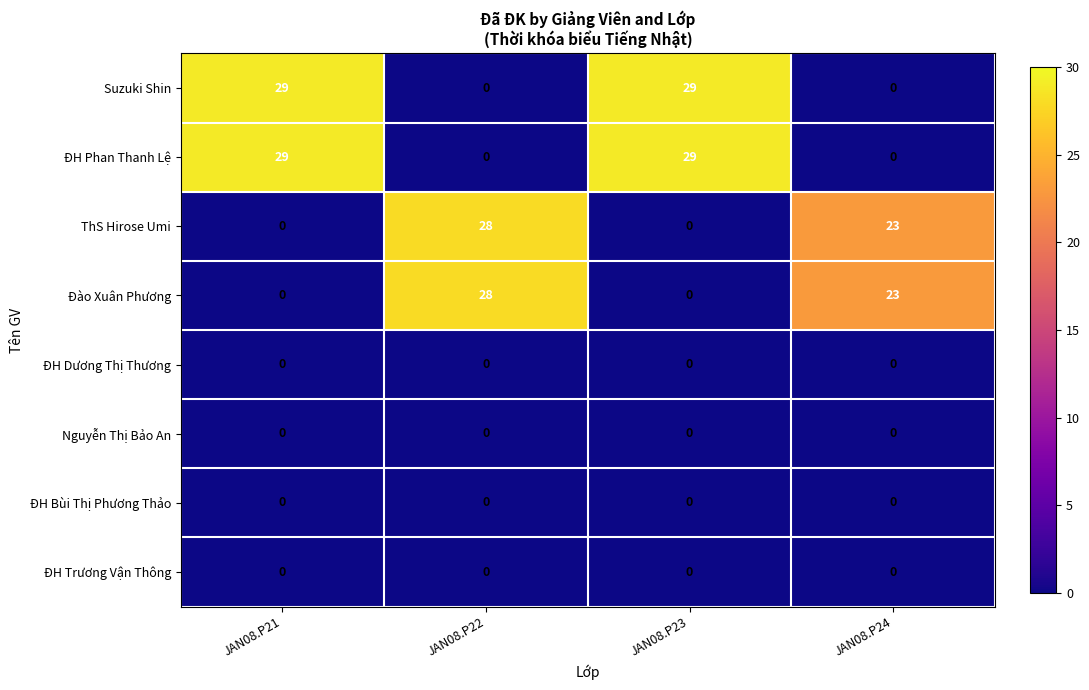

What is the spread (max minus min) of values at JAN08.P21?

29